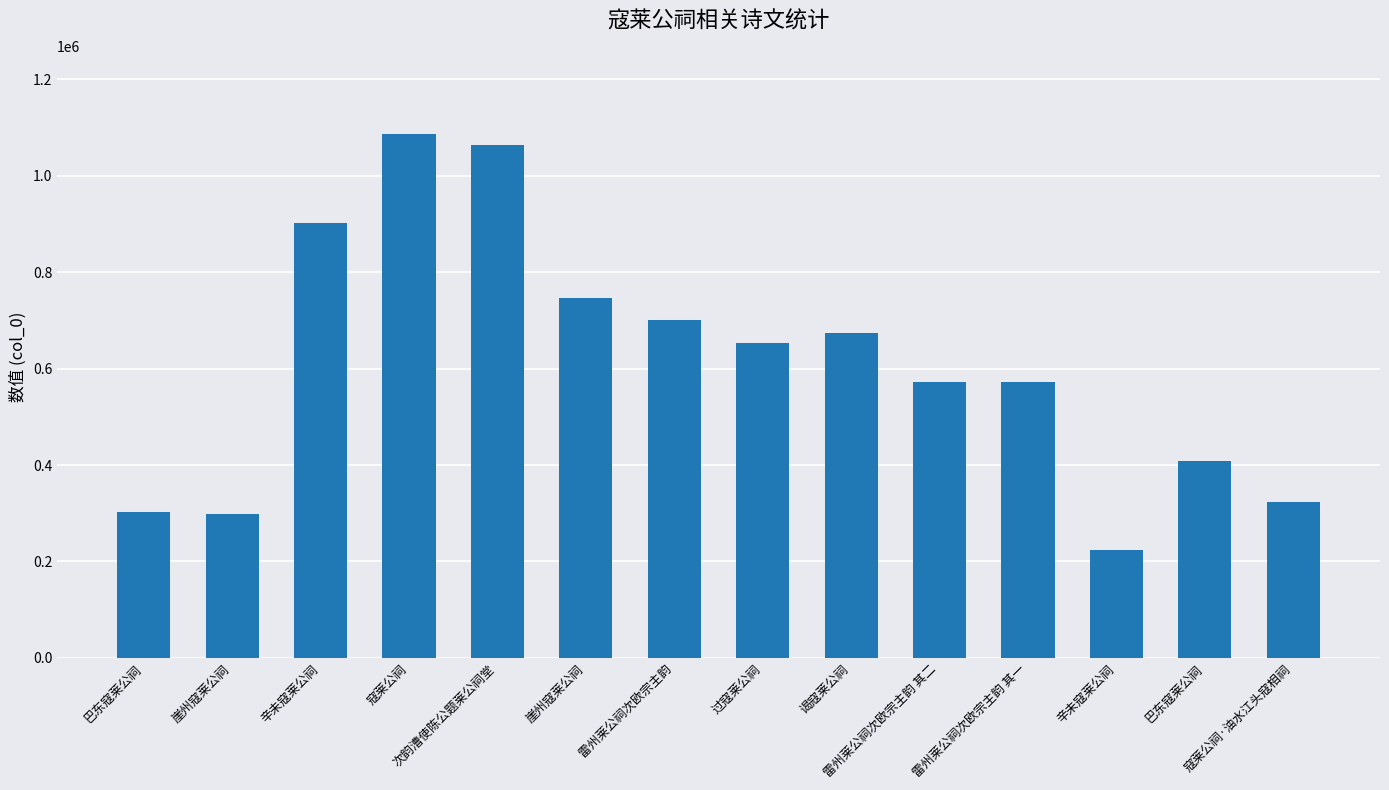

What is the label of the 8th bar from the right?

雷州莱公祠次欧宗主韵